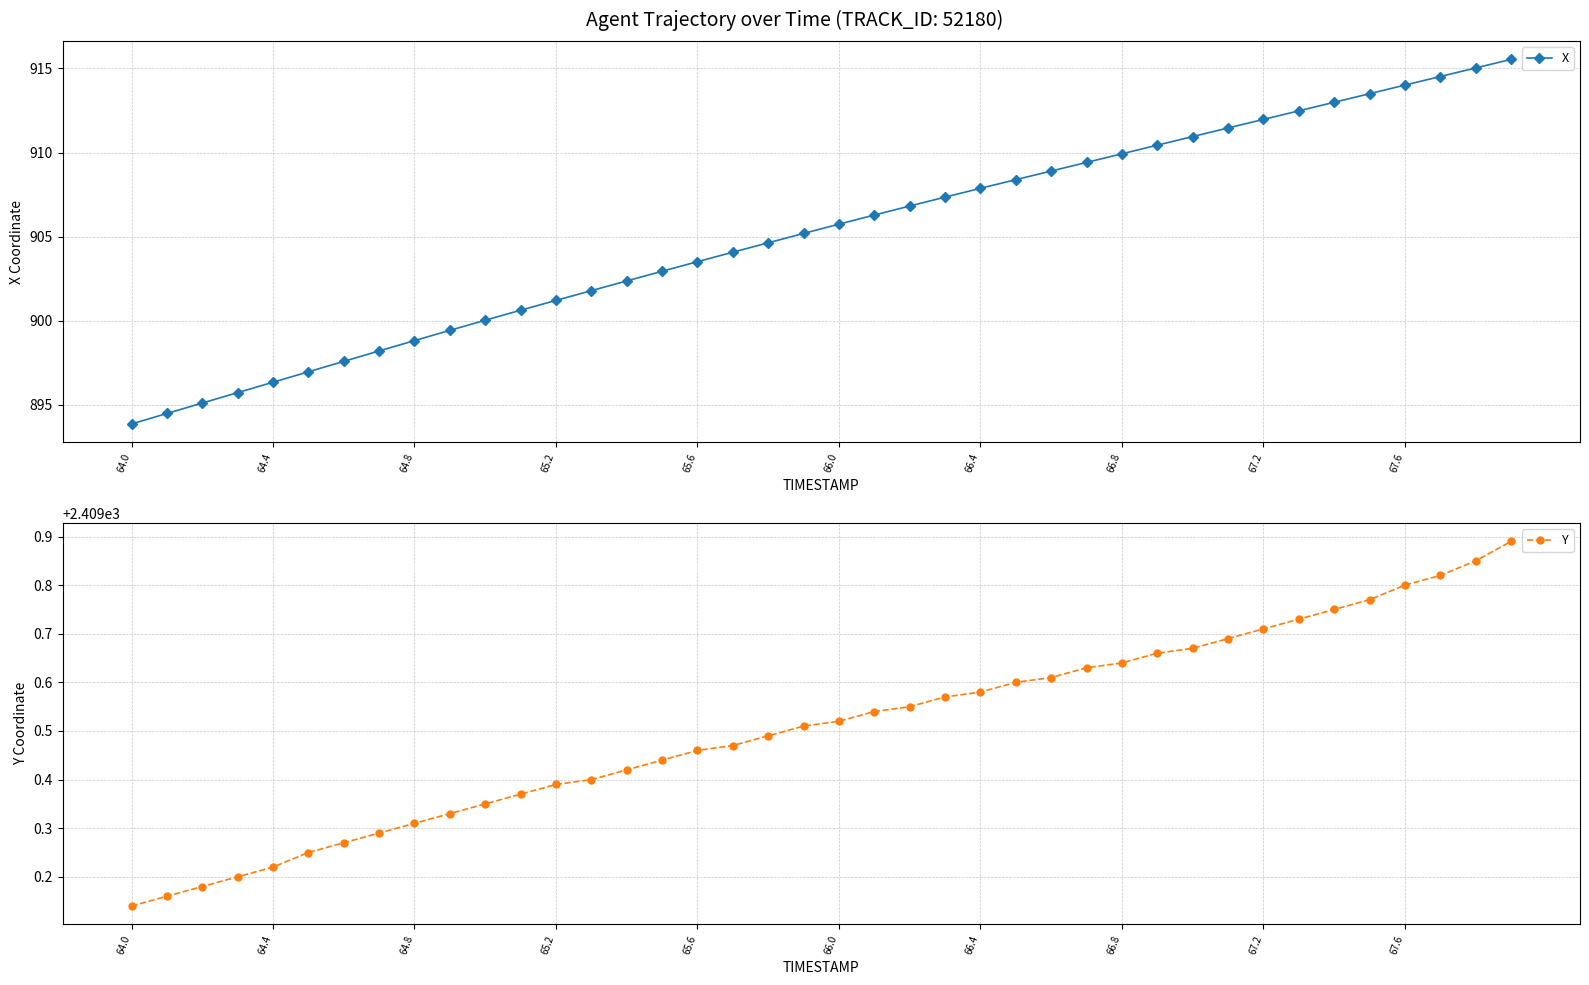

The Y series shows 3836.0 at 64.4. True or false?

False